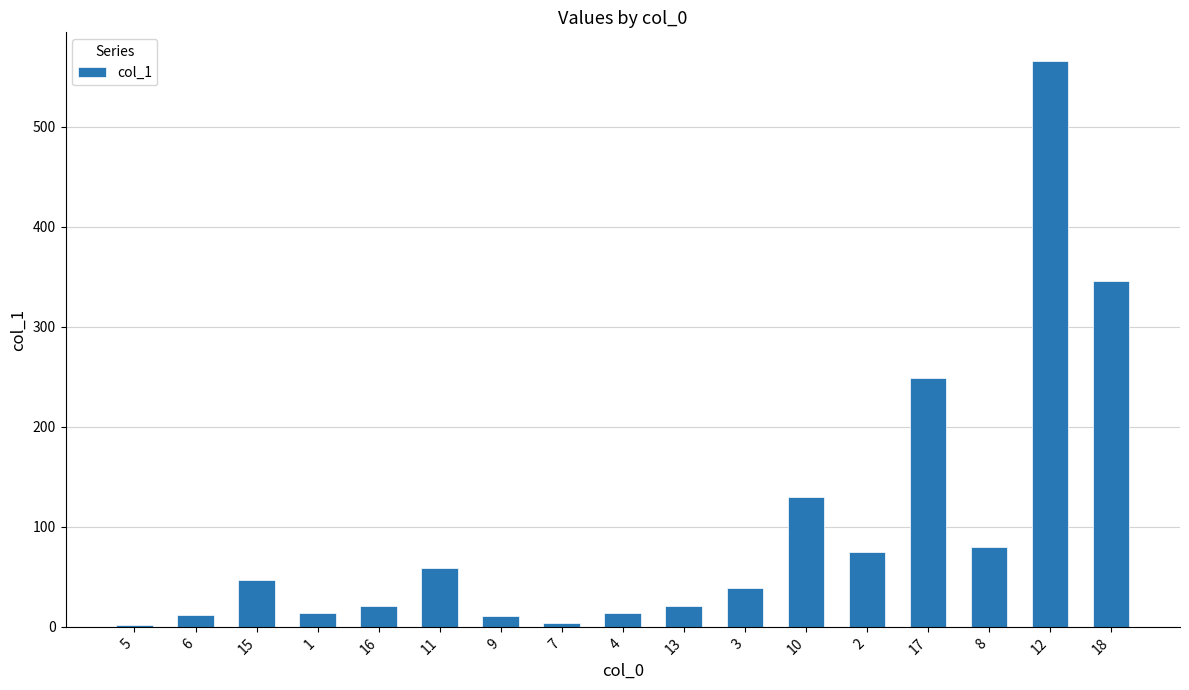

What is the difference between the maximum and minimum values?

563.8